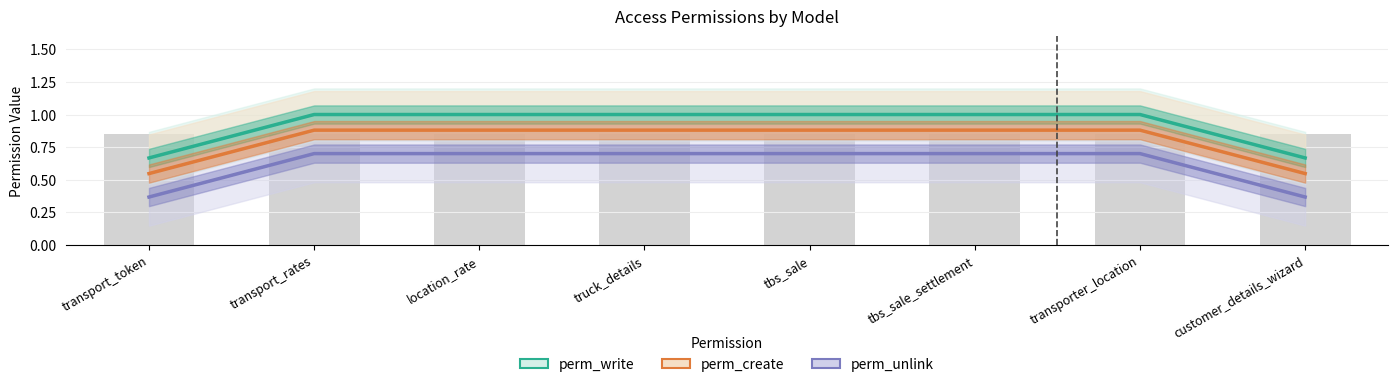

What is the sum of the perm_create values at tbs_sale_settlement and location_rate?

1.8